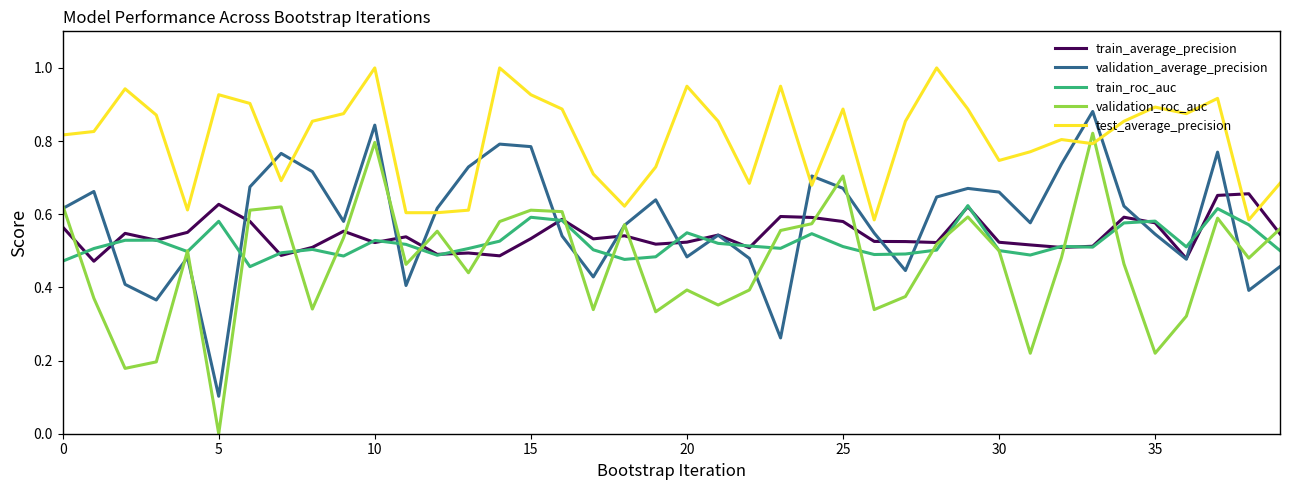

True or false: test_average_precision and train_average_precision cross at least once.

True